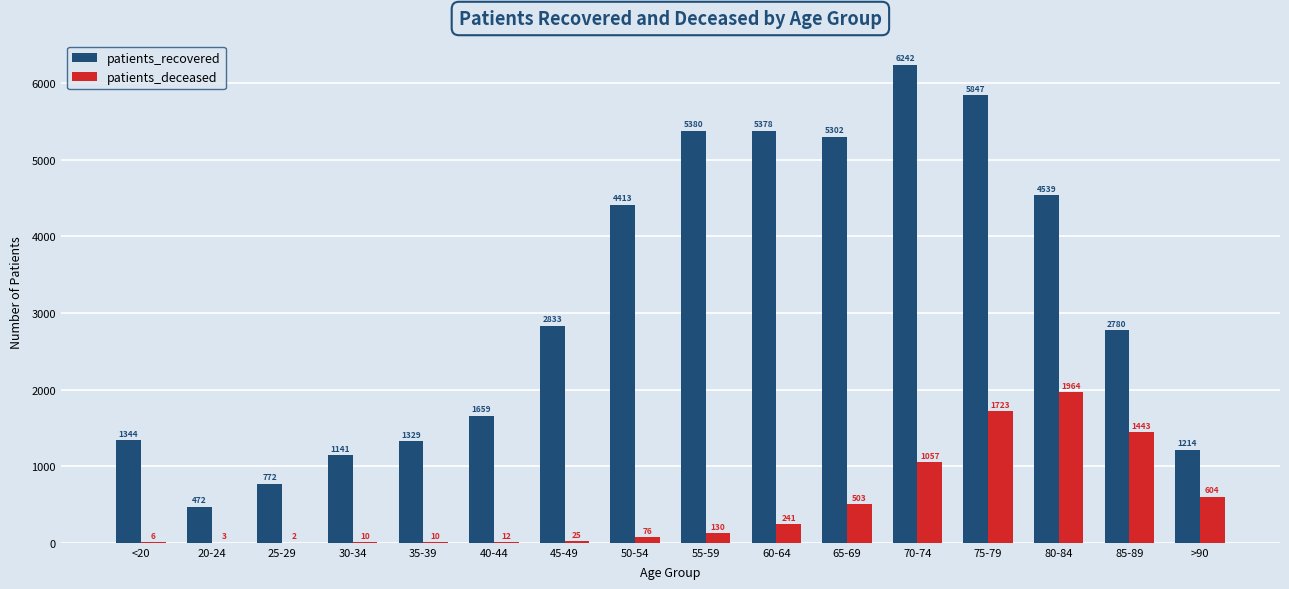

Which category has the highest value in the patients_recovered series?

70-74